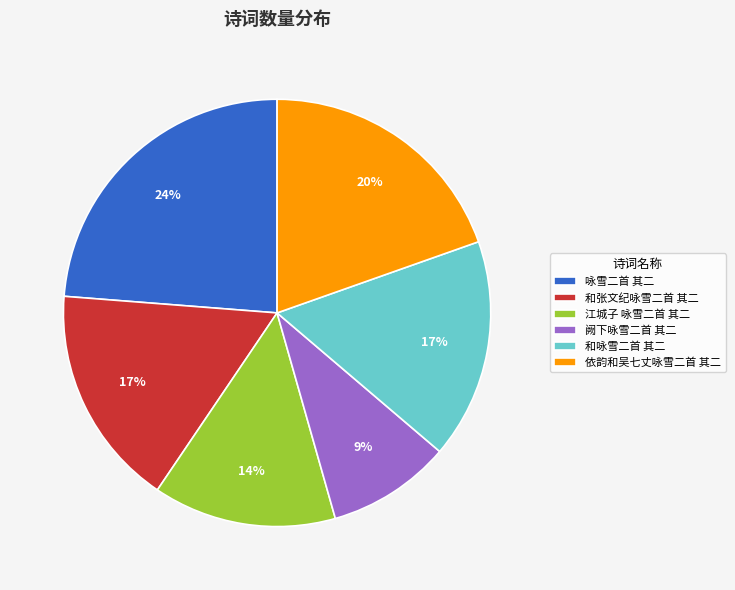

What is the ratio of the value at 咏雪二首 其二 to the value at 江城子 咏雪二首 其二?

1.7